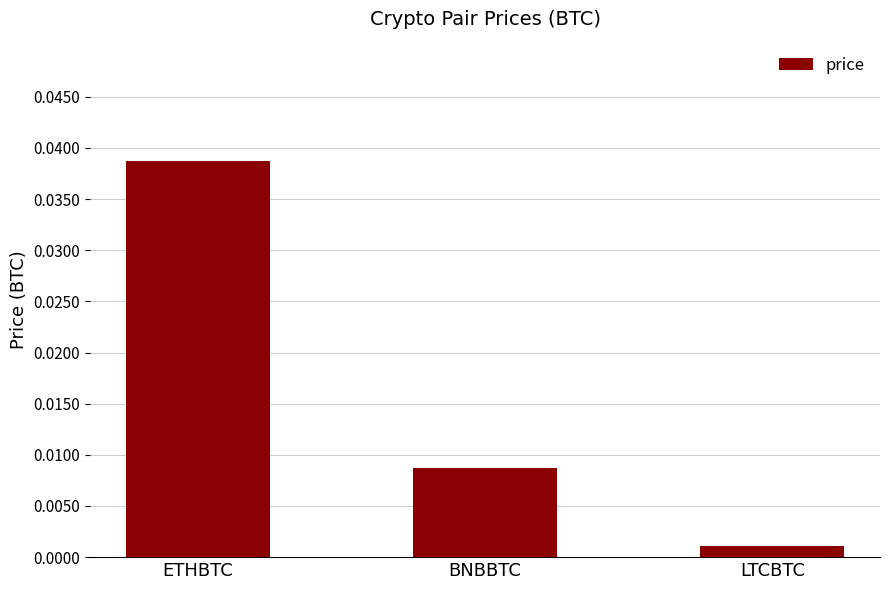

Is it true that the value at ETHBTC is 0.1?

False